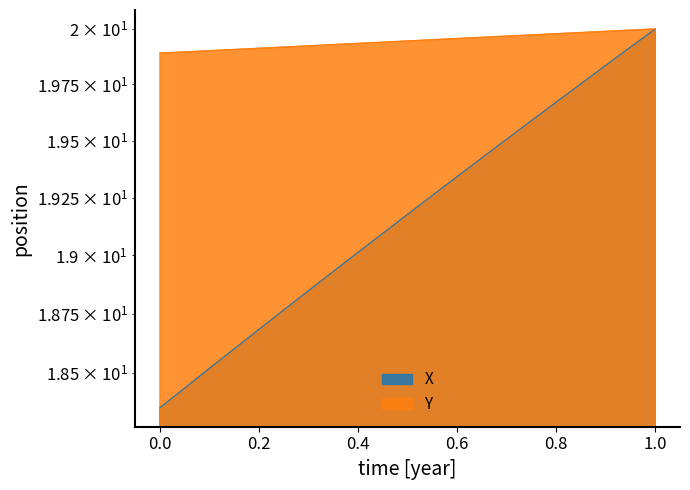

What is the sum of all X values?

767.1